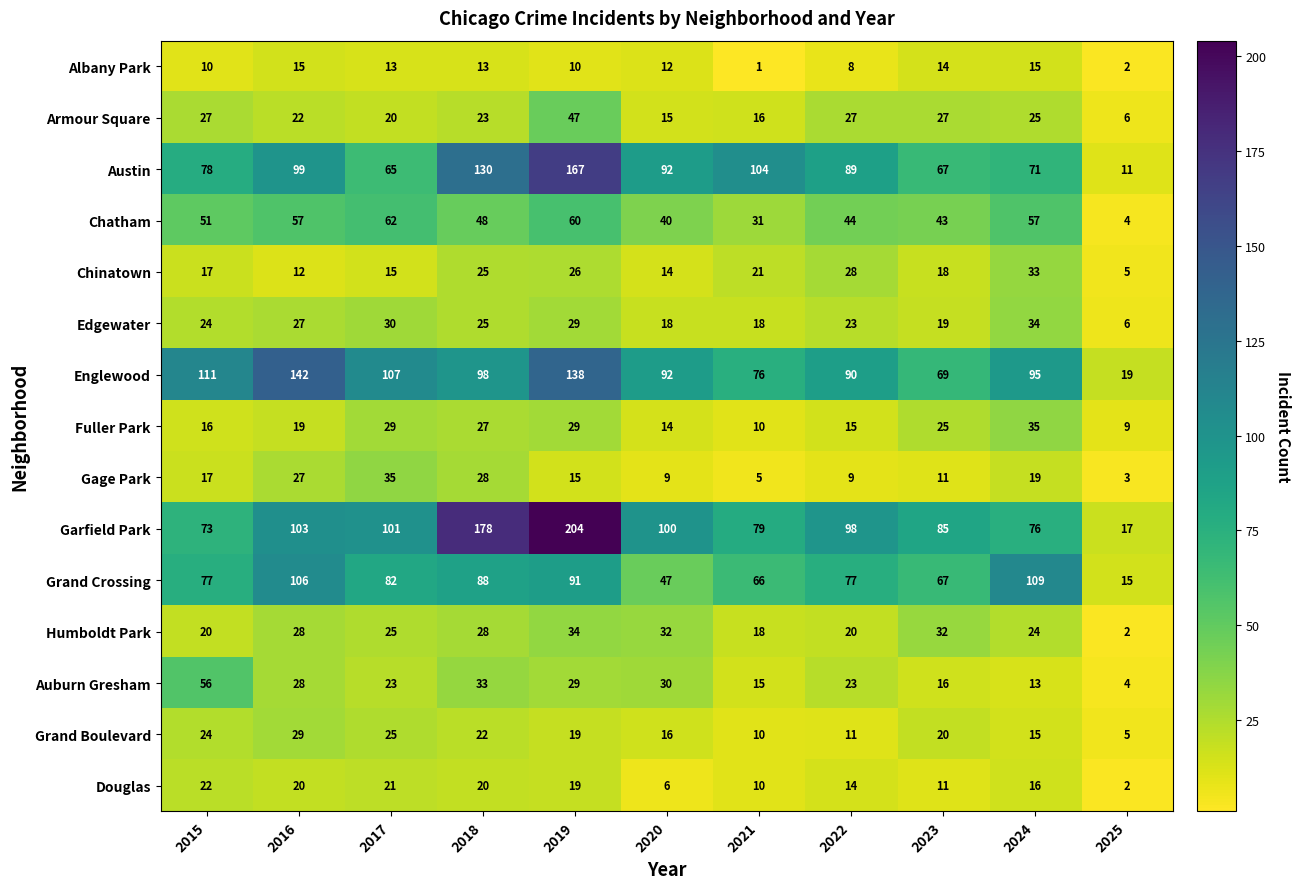

What is the difference between the highest and lowest values at 2021?

103